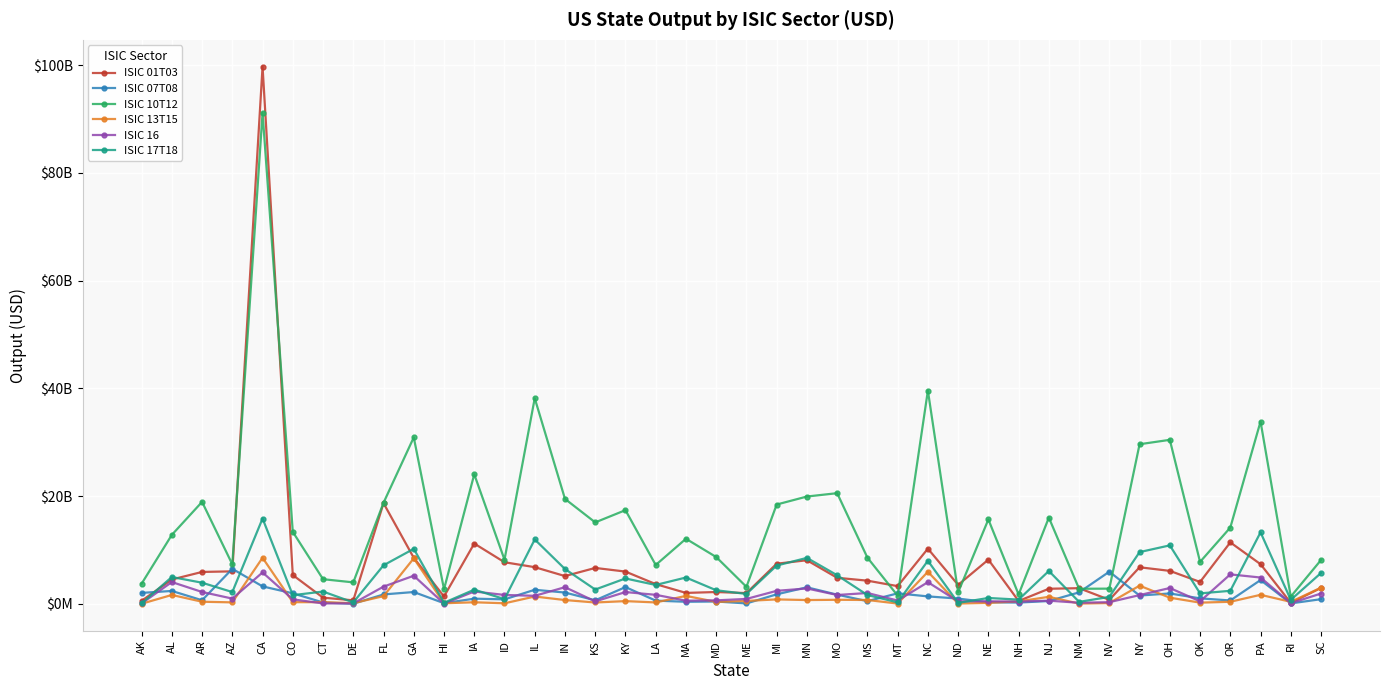

Read the ISIC 10T12 value at AL.

12792746364.4